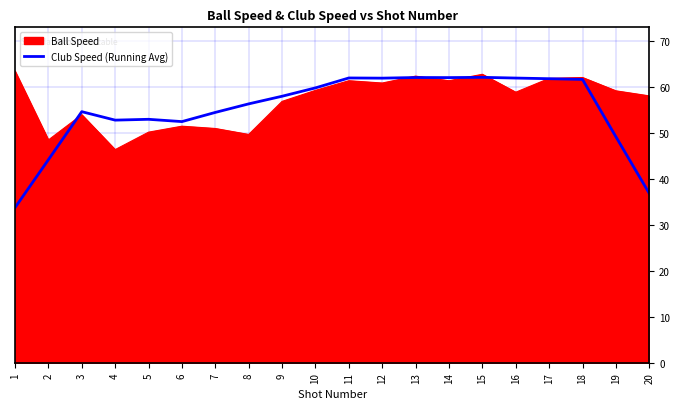

At which category does the chart reach its peak across all series?

1